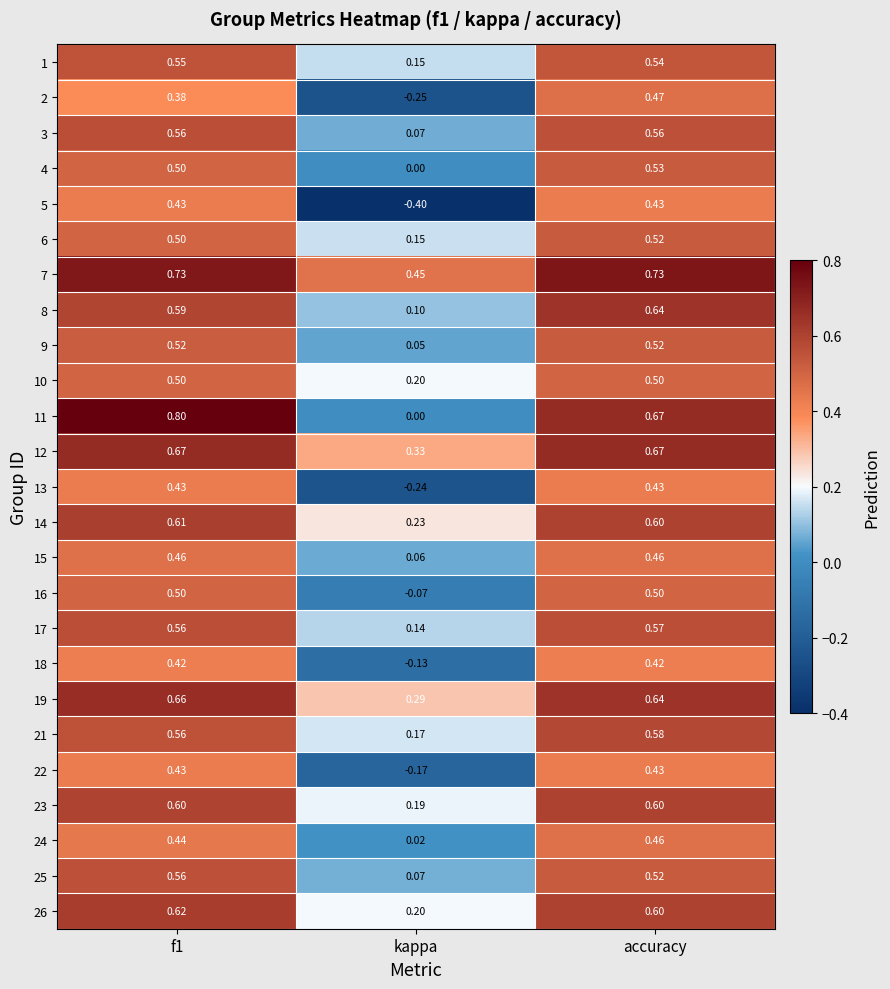

Is the value of 2 at f1 greater than the value of 7 at kappa?

No